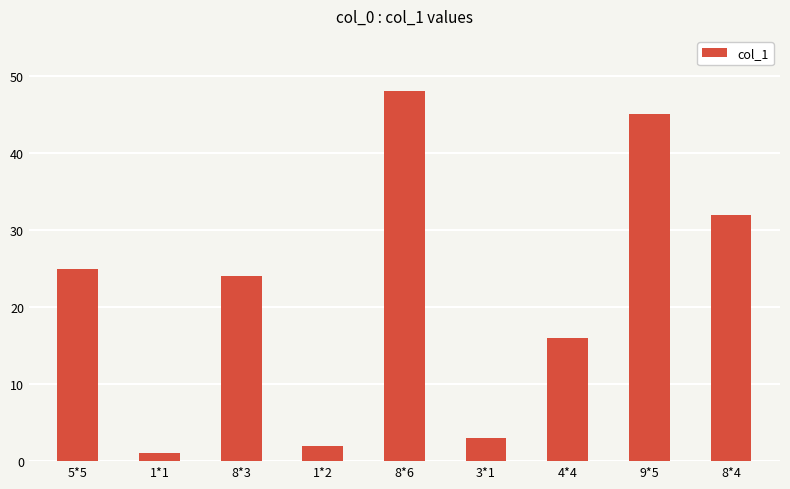

Rank the categories by value from highest to lowest.

8*6, 9*5, 8*4, 5*5, 8*3, 4*4, 3*1, 1*2, 1*1